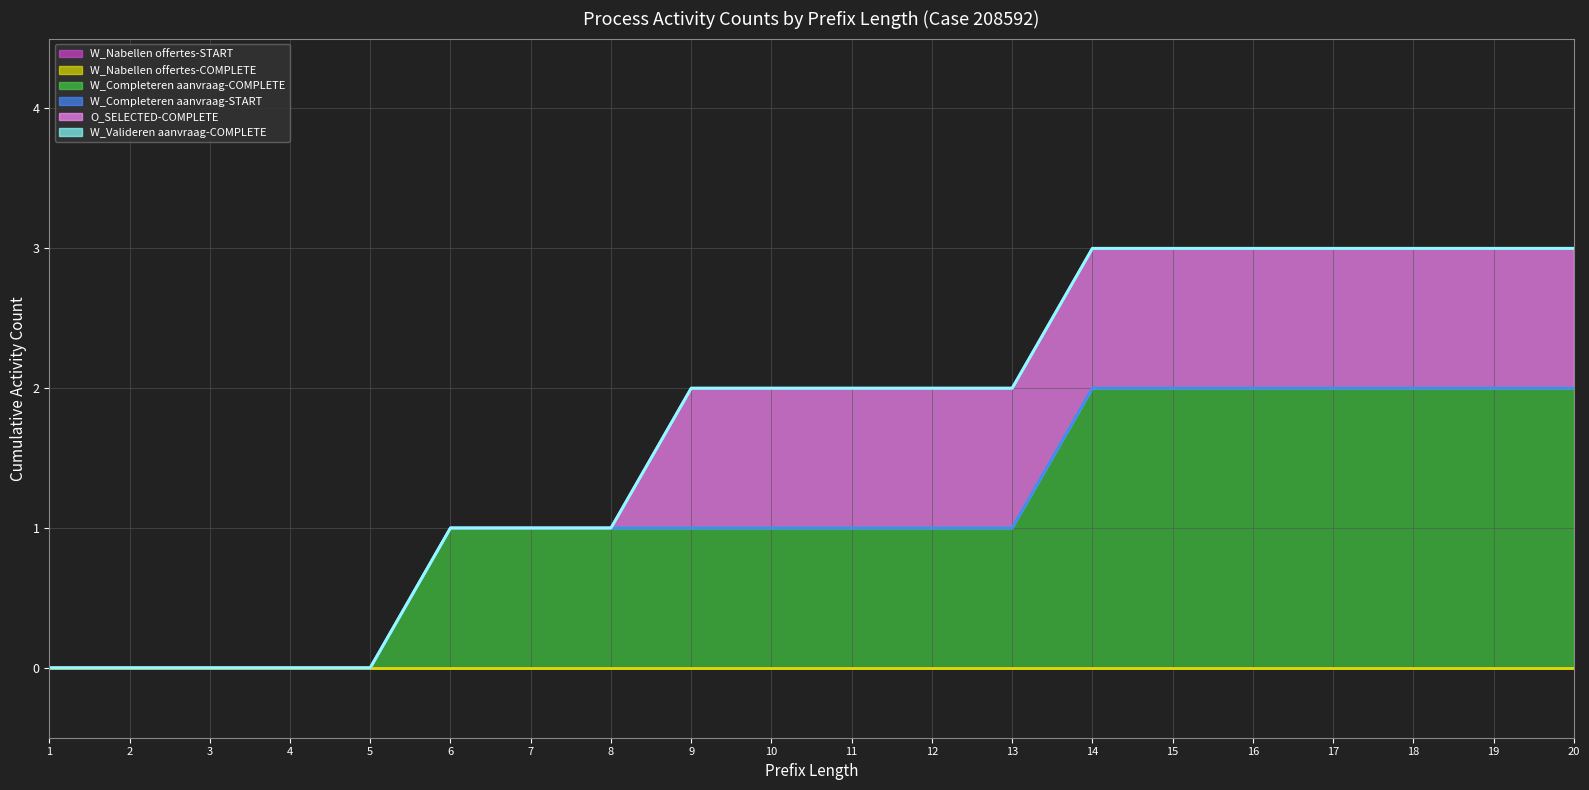

Which series changed the most between 5 and 18?

W_Completeren aanvraag-COMPLETE